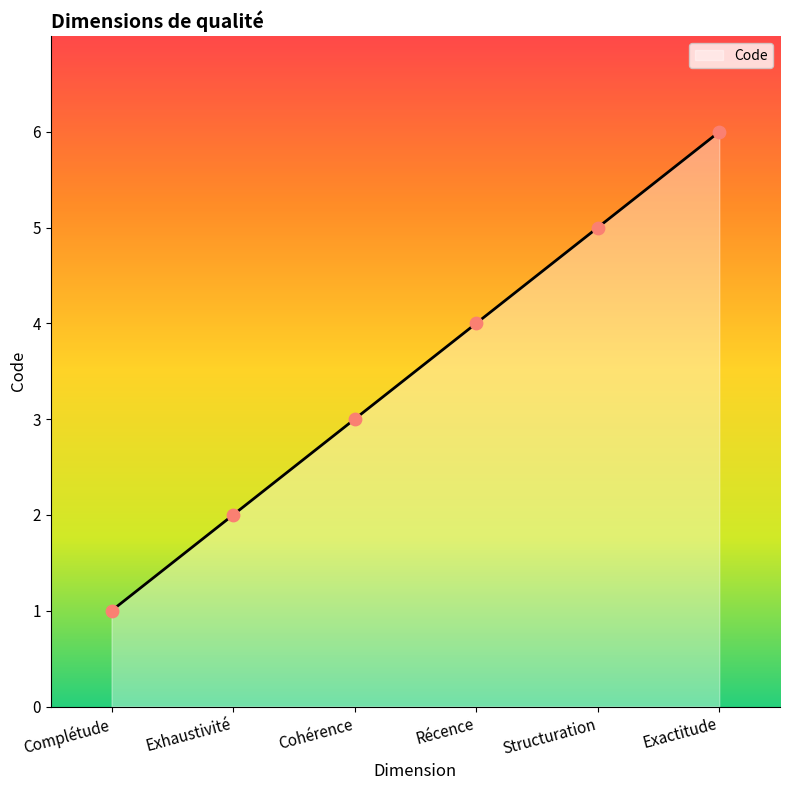

Approximately how many times larger is the value at Exactitude compared to Complétude?

6.0